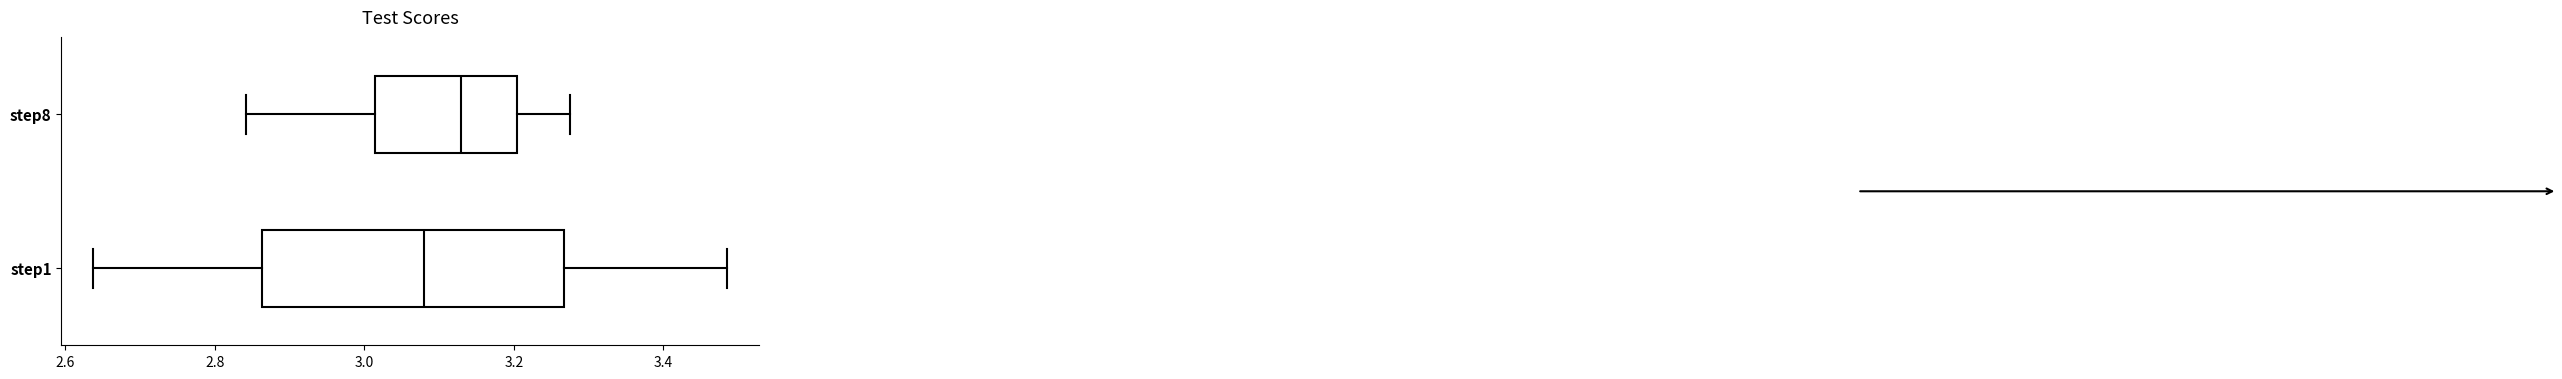

Where does the right whisker of the box for step1 end on the x-axis? The values are not printed on the chart, so give them approximately, as read against the axis.

3.48